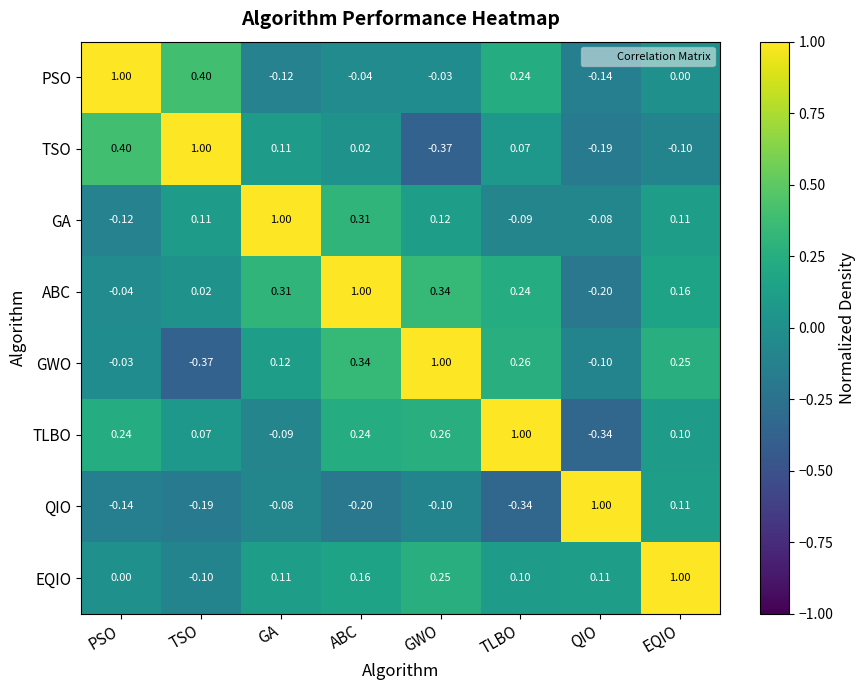

How many negative values does the TLBO series have?

2